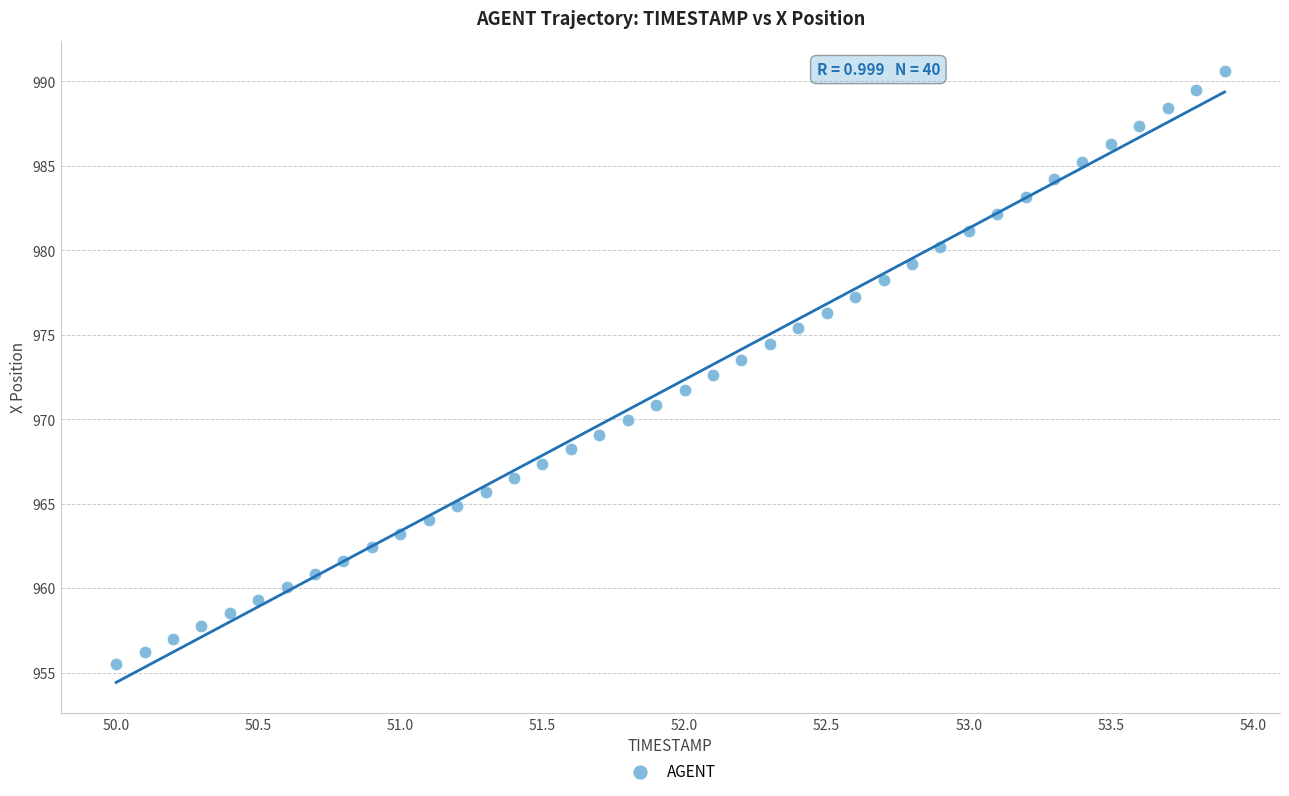

What is the range of X values (max minus min)?

3.9